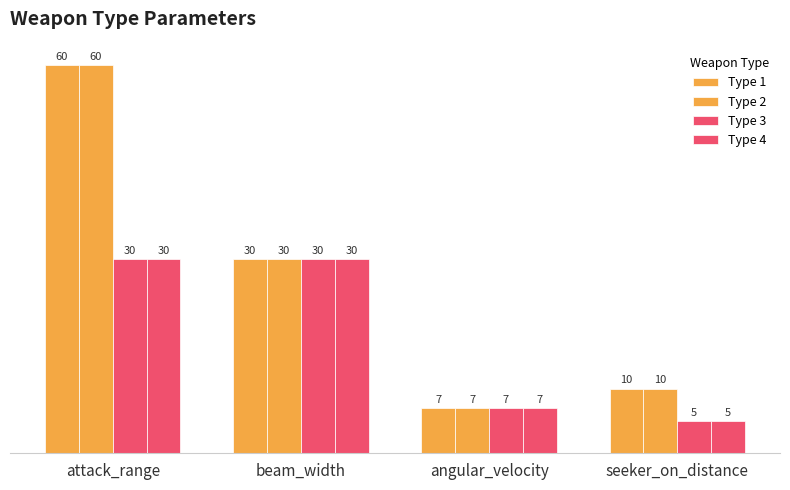

How many series are shown in this chart?

4